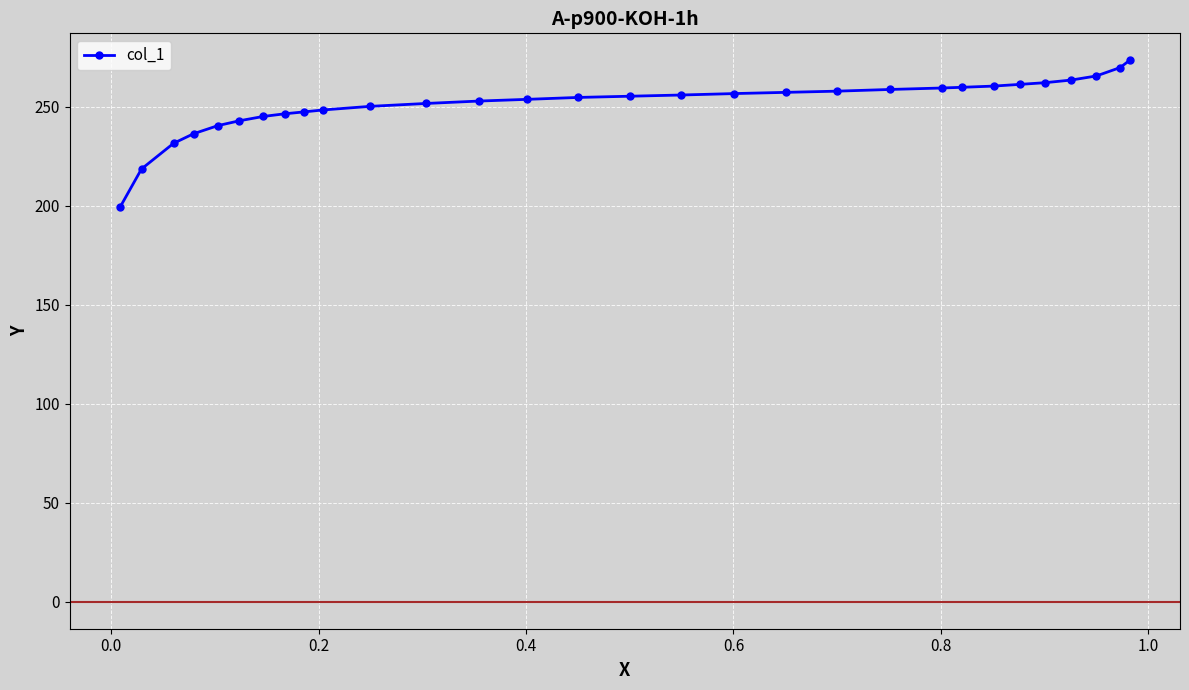

What is the minimum value shown in the chart?

199.4